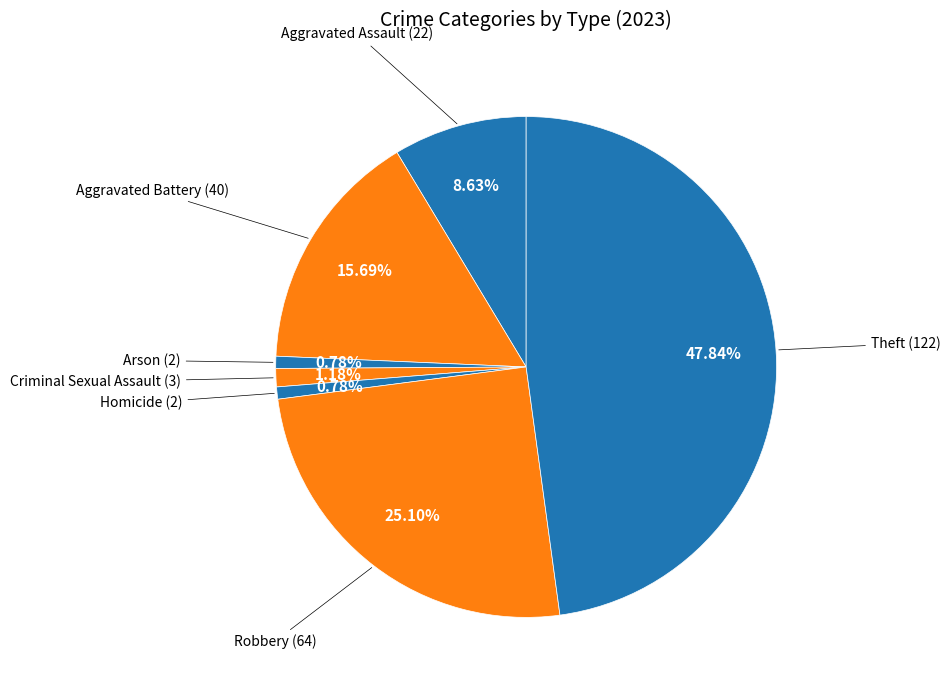

What is the largest slice in the pie chart?

Theft